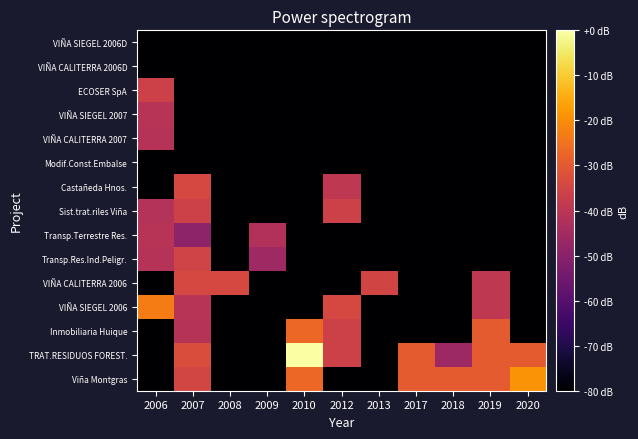

What is the difference between the highest and lowest values at 2009?

37.9